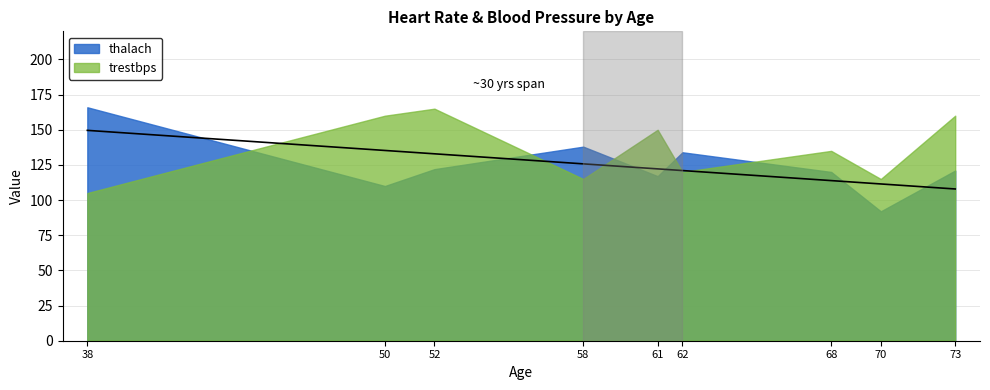

Which series has the largest range (max minus min)?

thalach